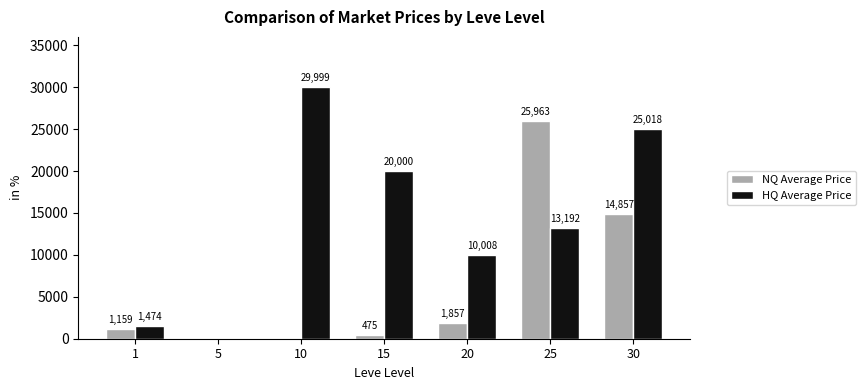

Which series has the largest total across all categories?

HQ Average Price